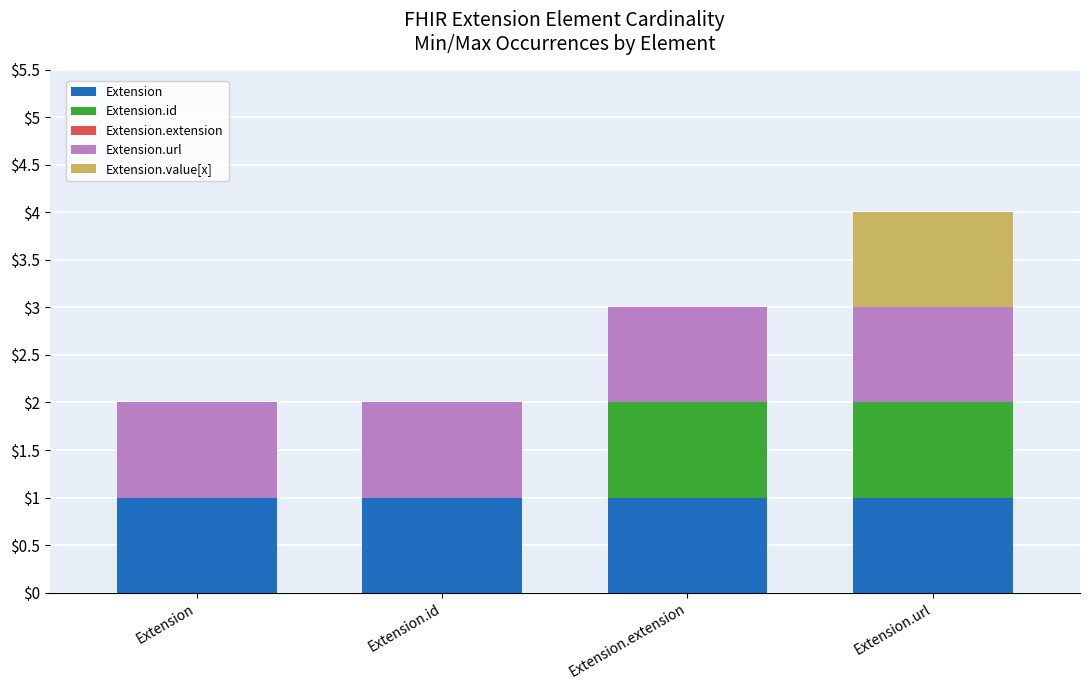

At which category is the sum across all series the highest?

Extension.url